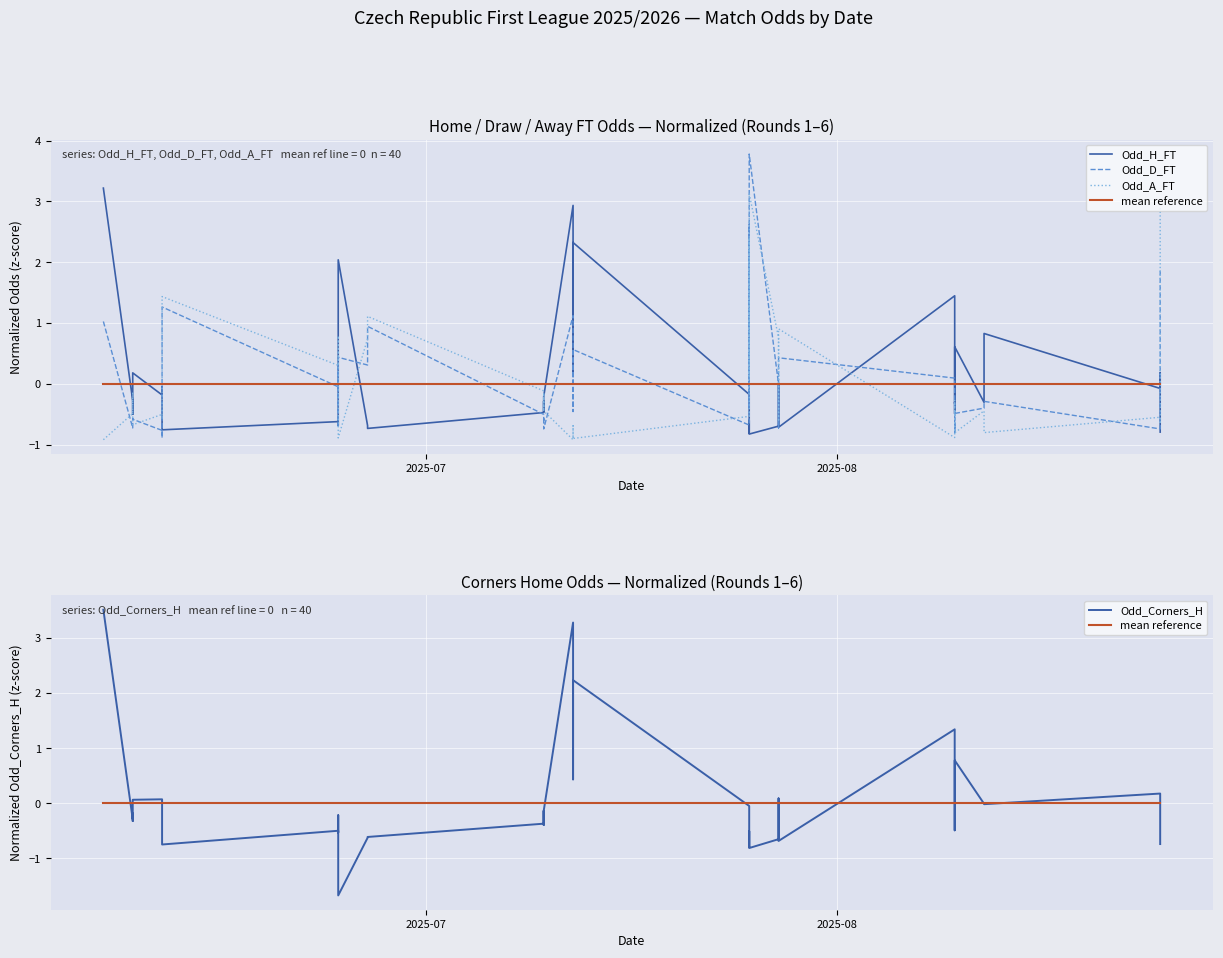

Is the value of Odd_H_FT at 30 greater than the value of Odd_Corners_H at 11?

Yes